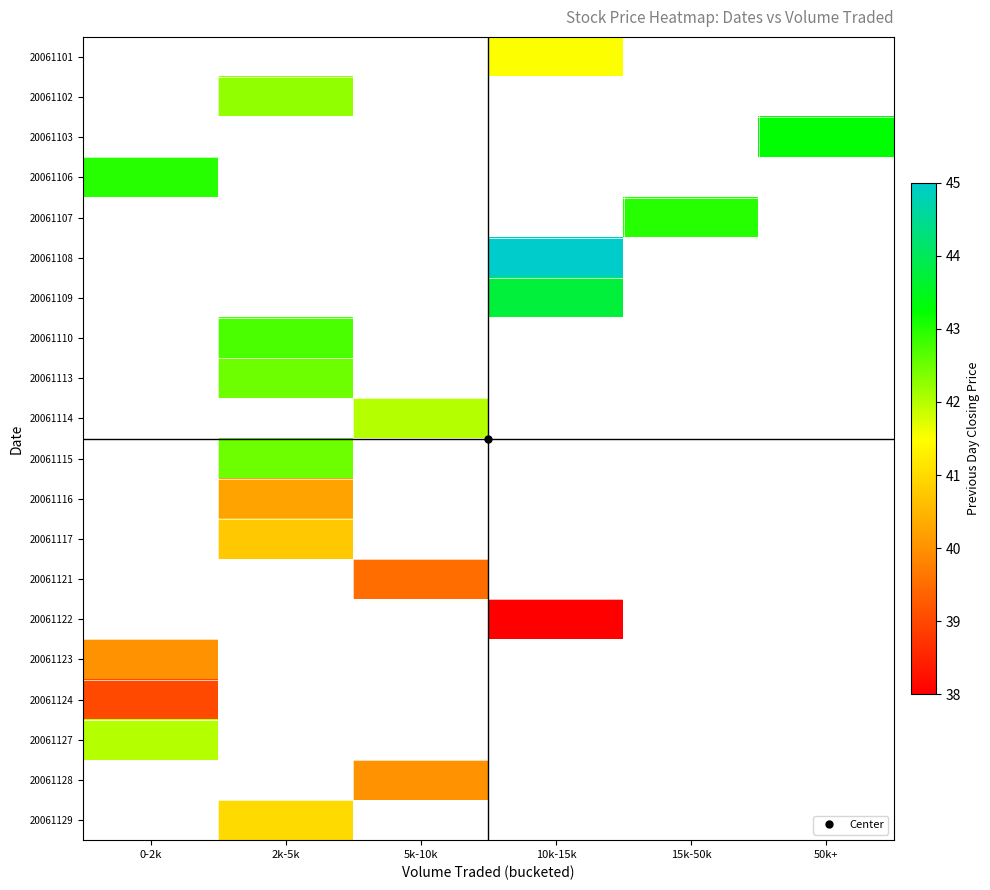

Count the number of categories in the chart.

6